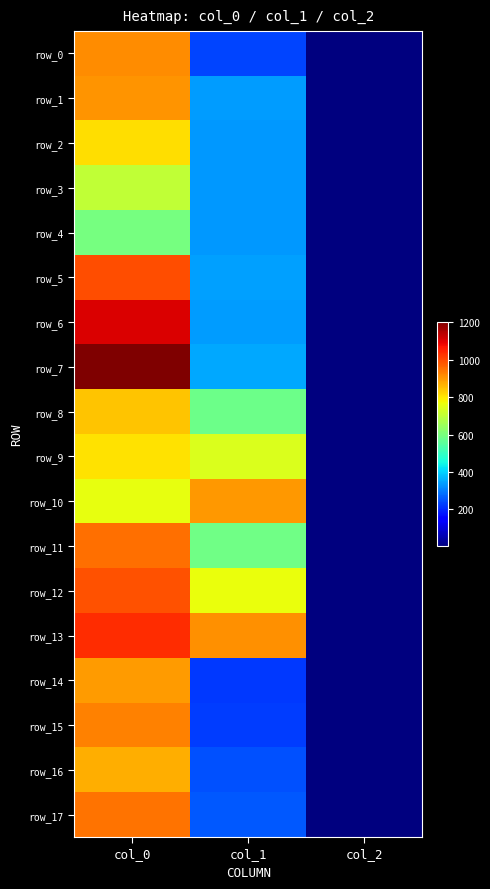

At how many categories does at least one series exceed 256?

2